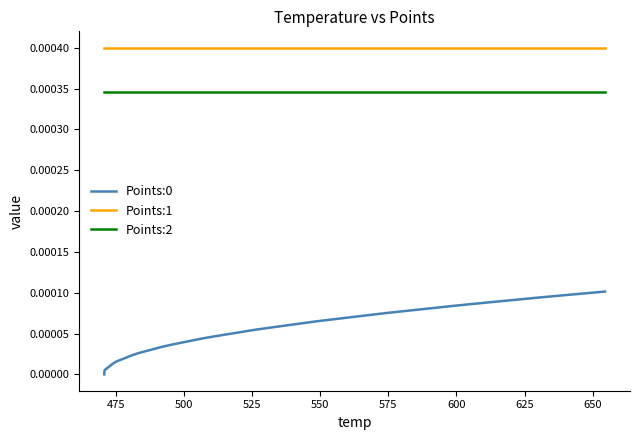

Which series has the largest total across all categories?

Points:1